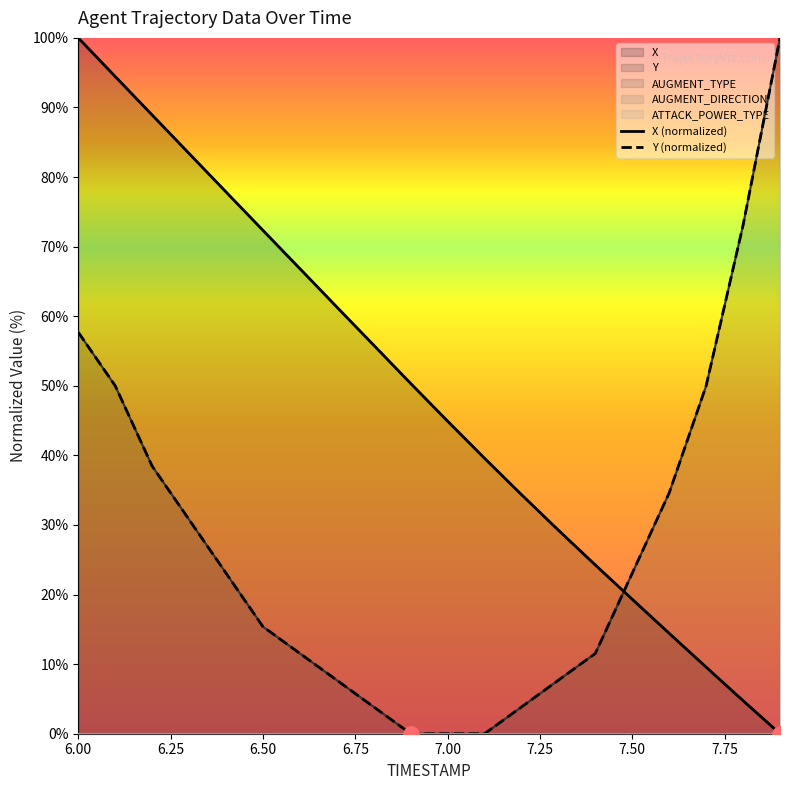

Is the value of X (normalized) at 14 greater than the value of Y (normalized) at 8.00?

Yes